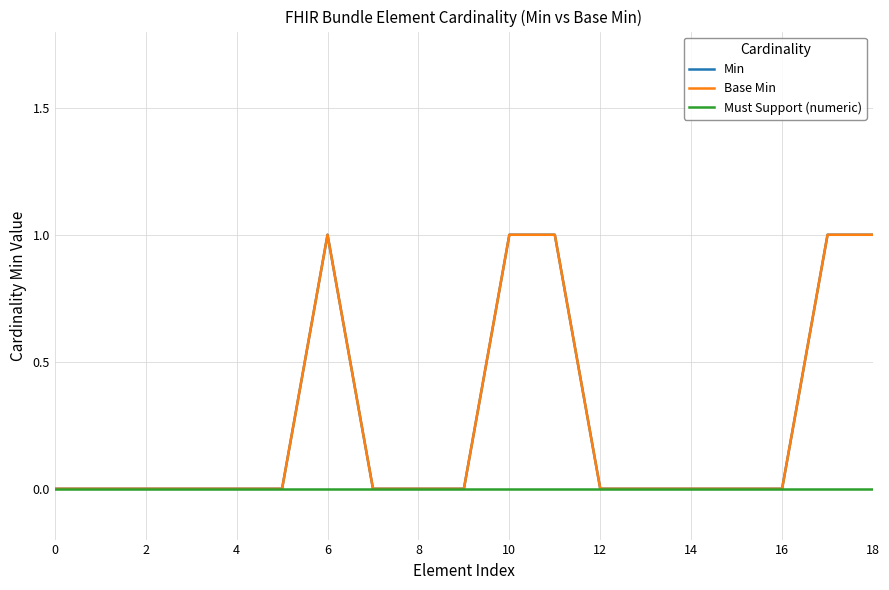

Does the chart display data point markers on the line(s)?

No